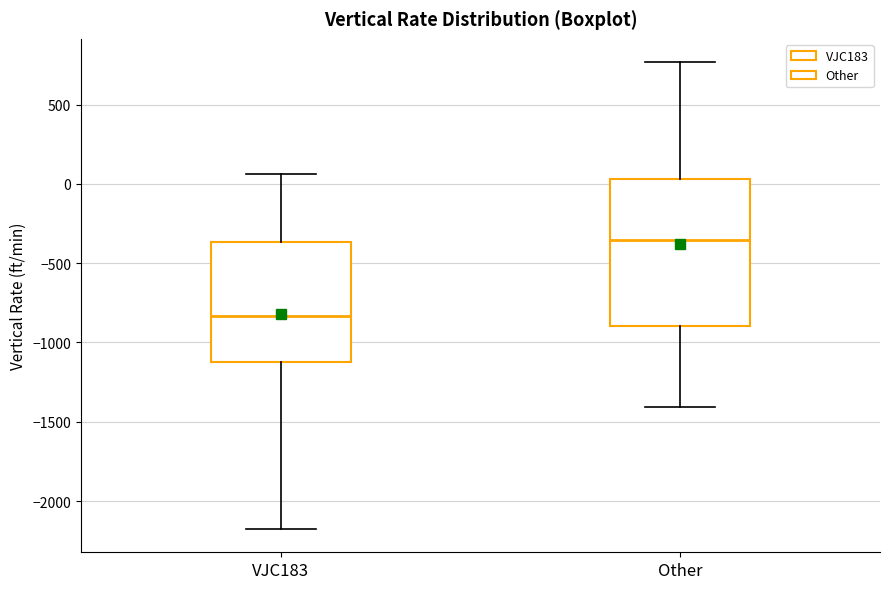

Which box's median line is the lowest?

VJC183